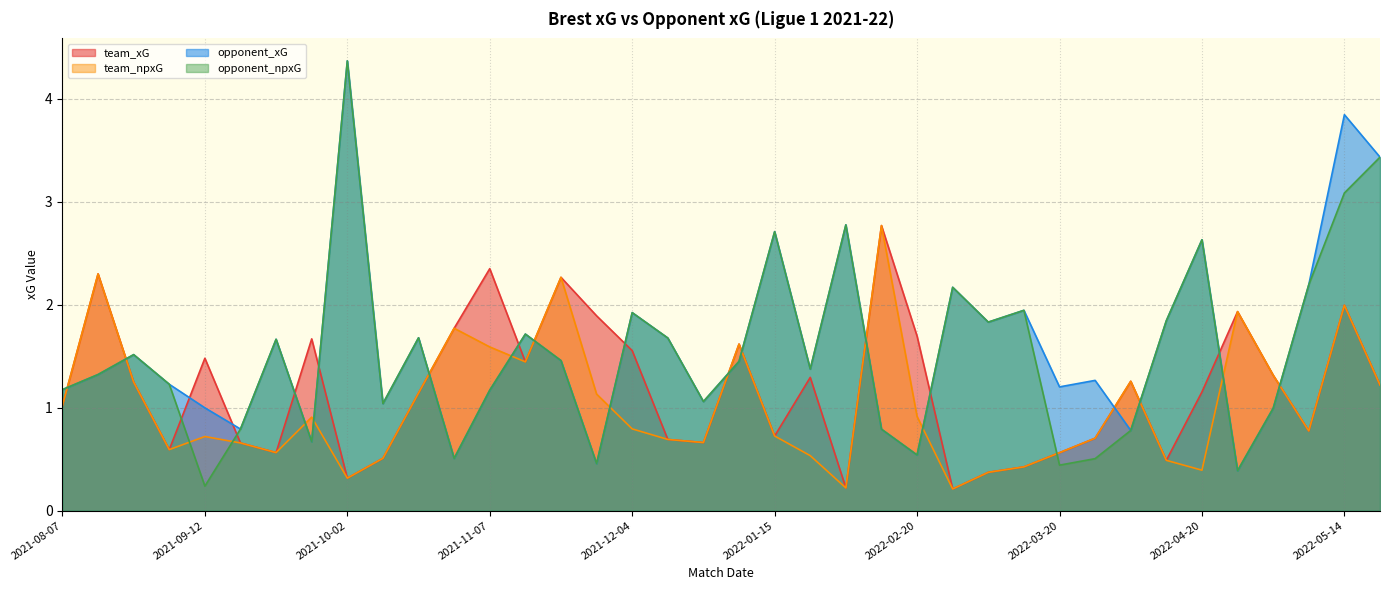

At which label is team_xG closest to 1?

2021-08-07